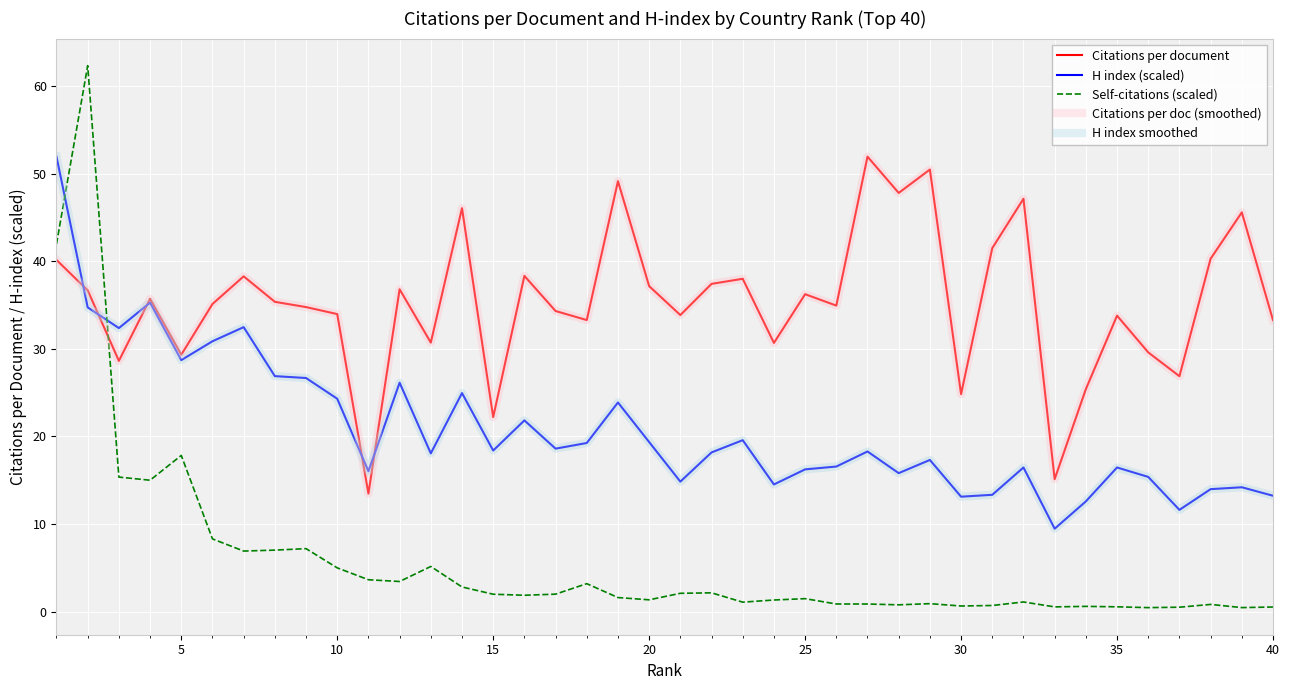

Does the chart display data point markers on the line(s)?

No